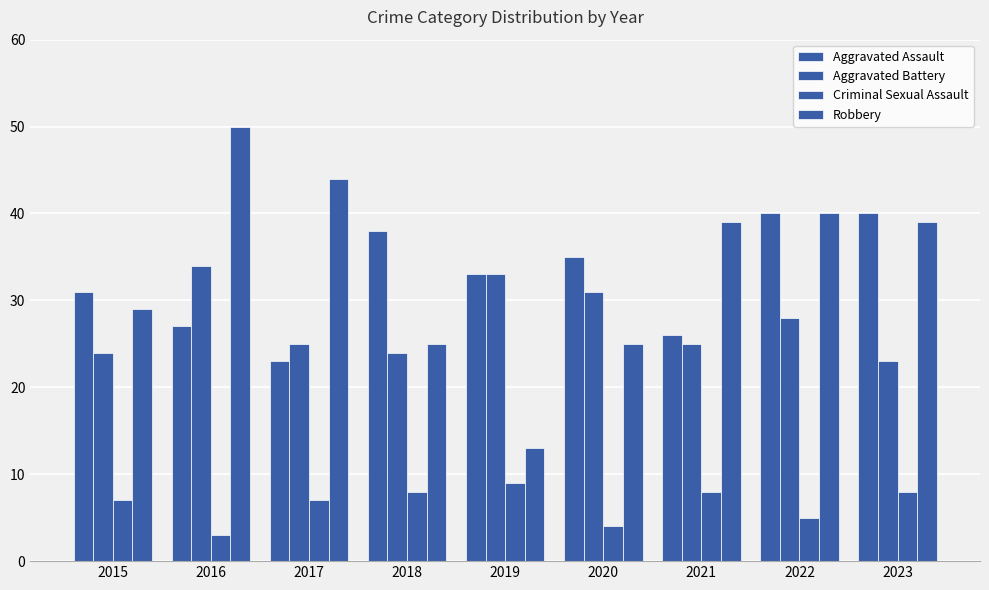

How many data points does each series have?

9